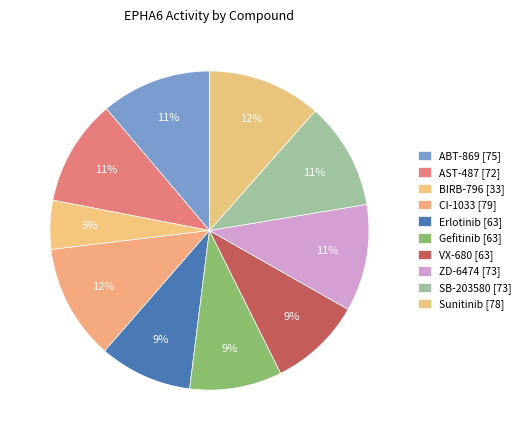

Count the number of slices in the pie.

10